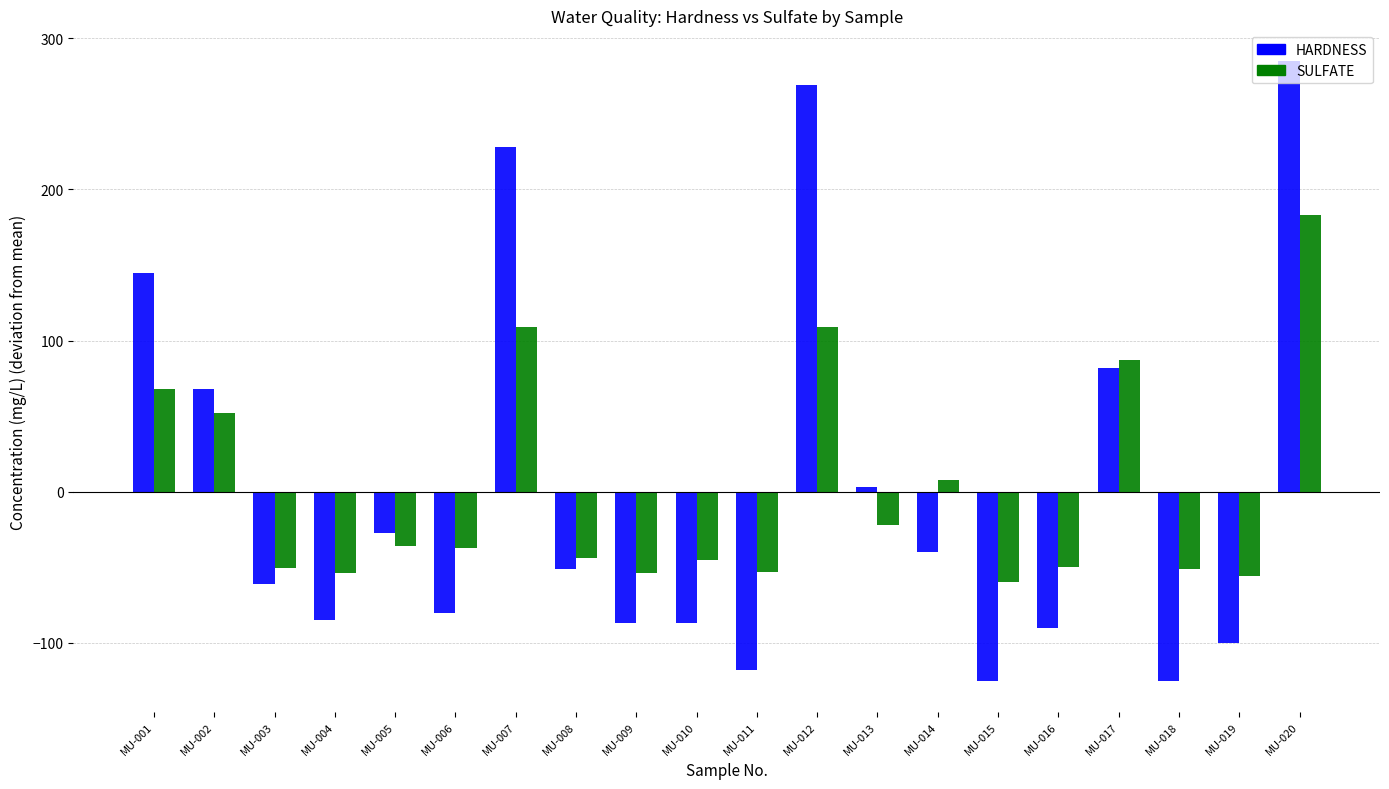

The value of HARDNESS at MU-014 is -40.2. True or false?

True